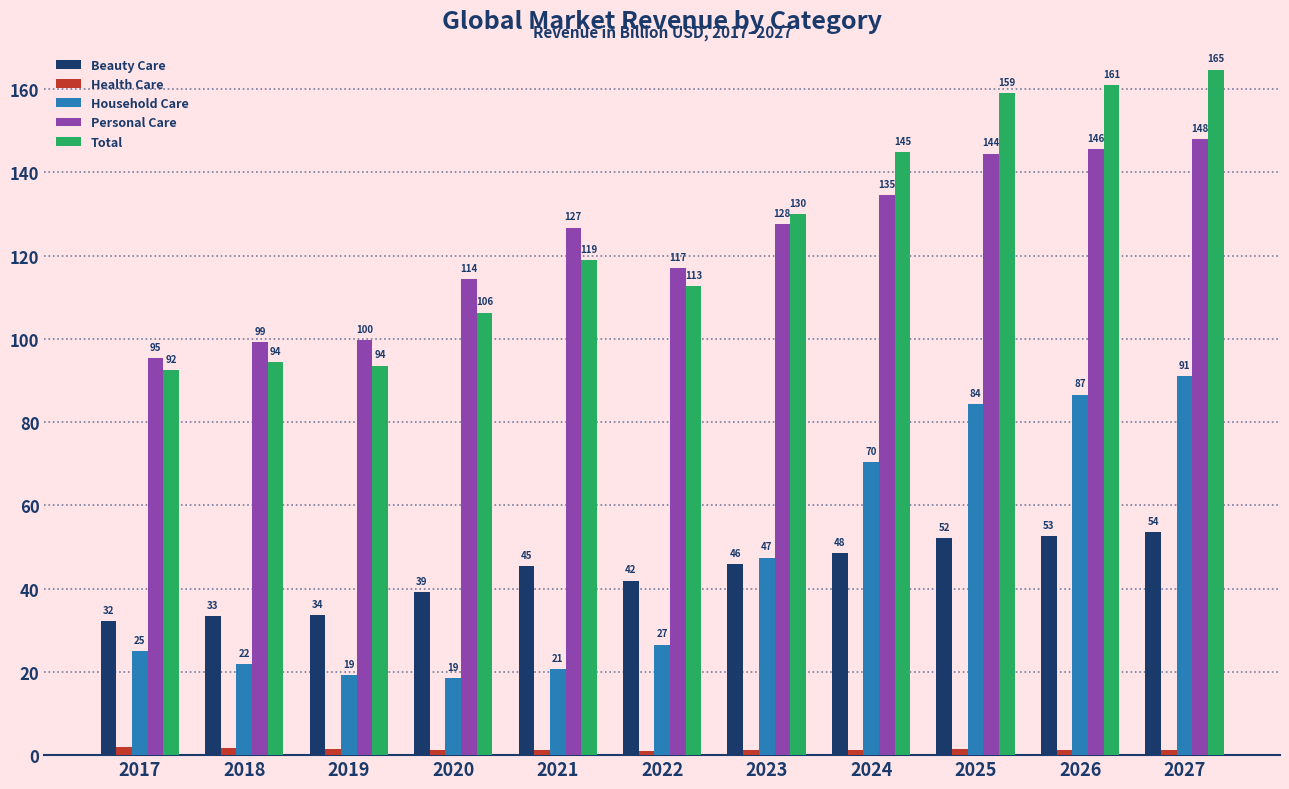

Is it true that Personal Care equals 138.6 at 2017?

False